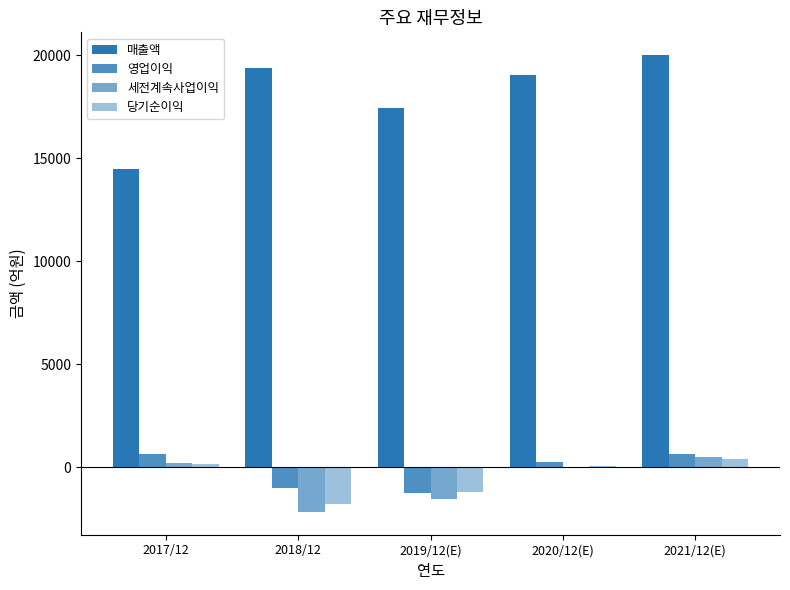

What is the value of the 당기순이익 bar at the 4th from the left?

56